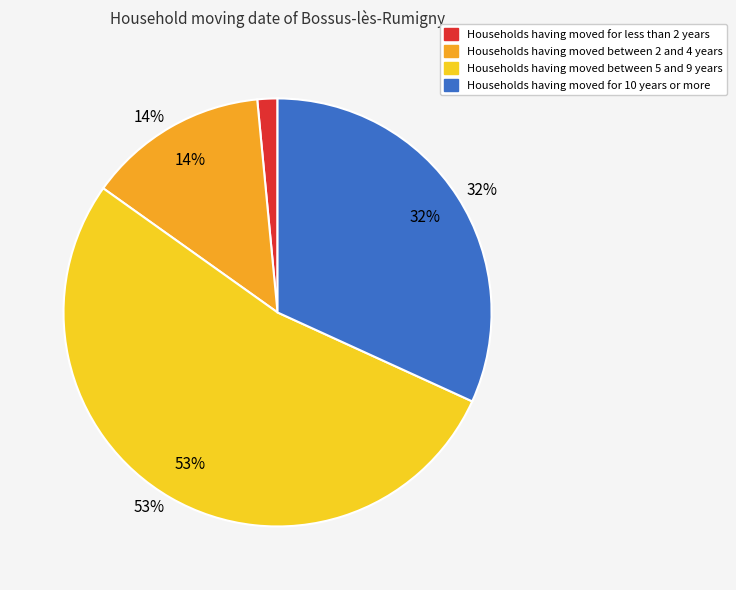

Which has a higher value, i=0 (j=3) or i=0 (j=1)?

i=0 (j=3)